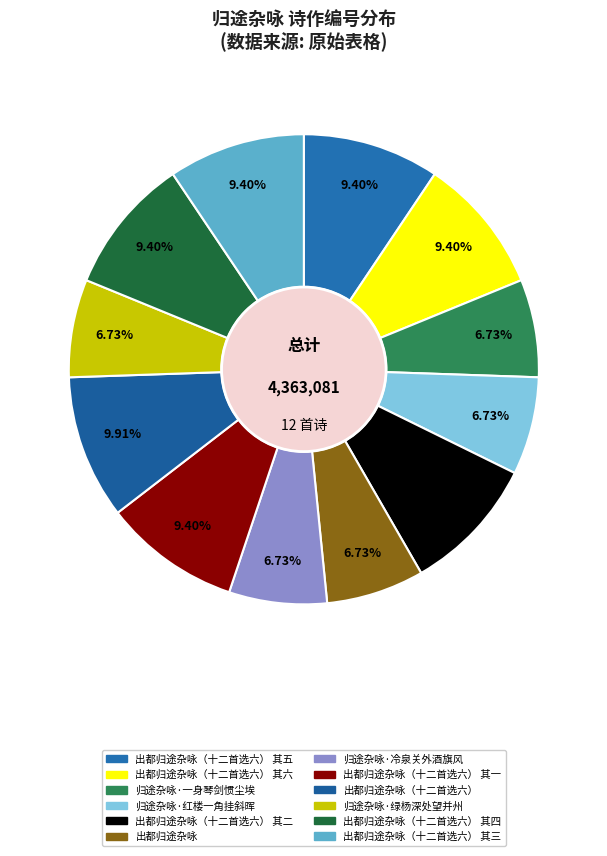

How many slices are in this pie chart?

12